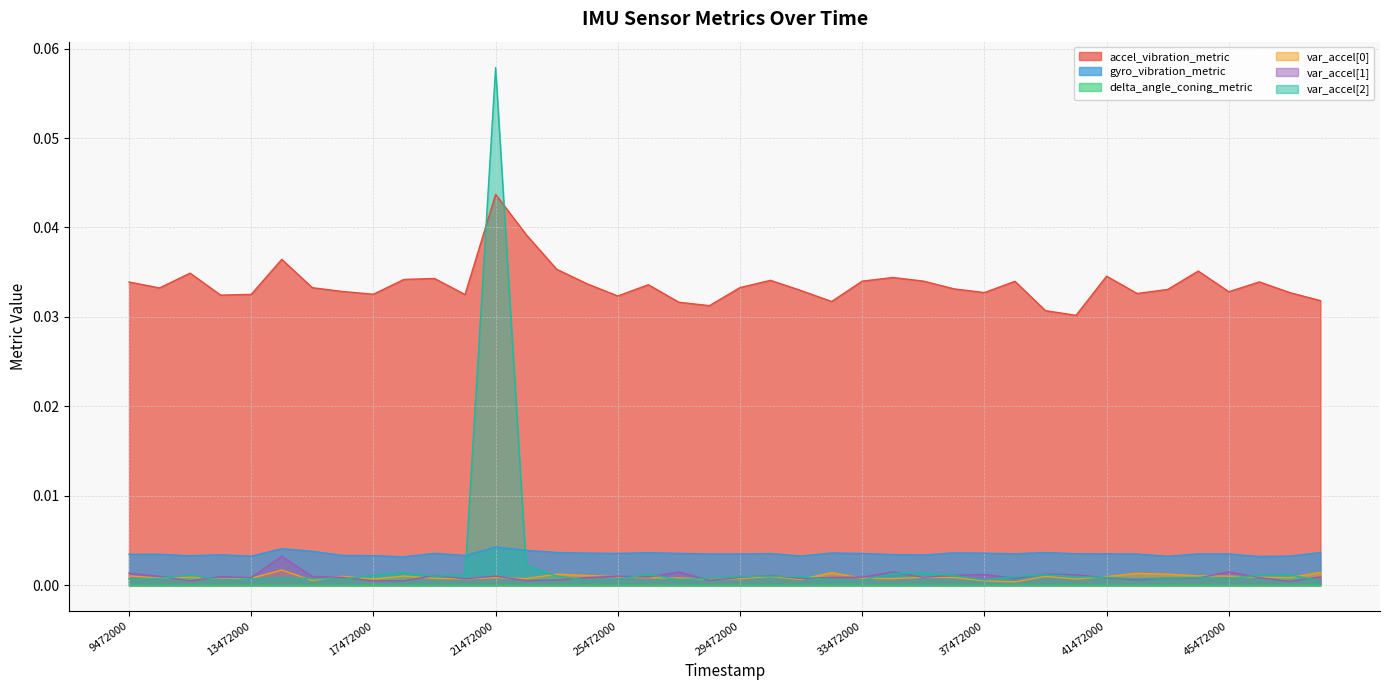

How many categories are shown in the chart?

40